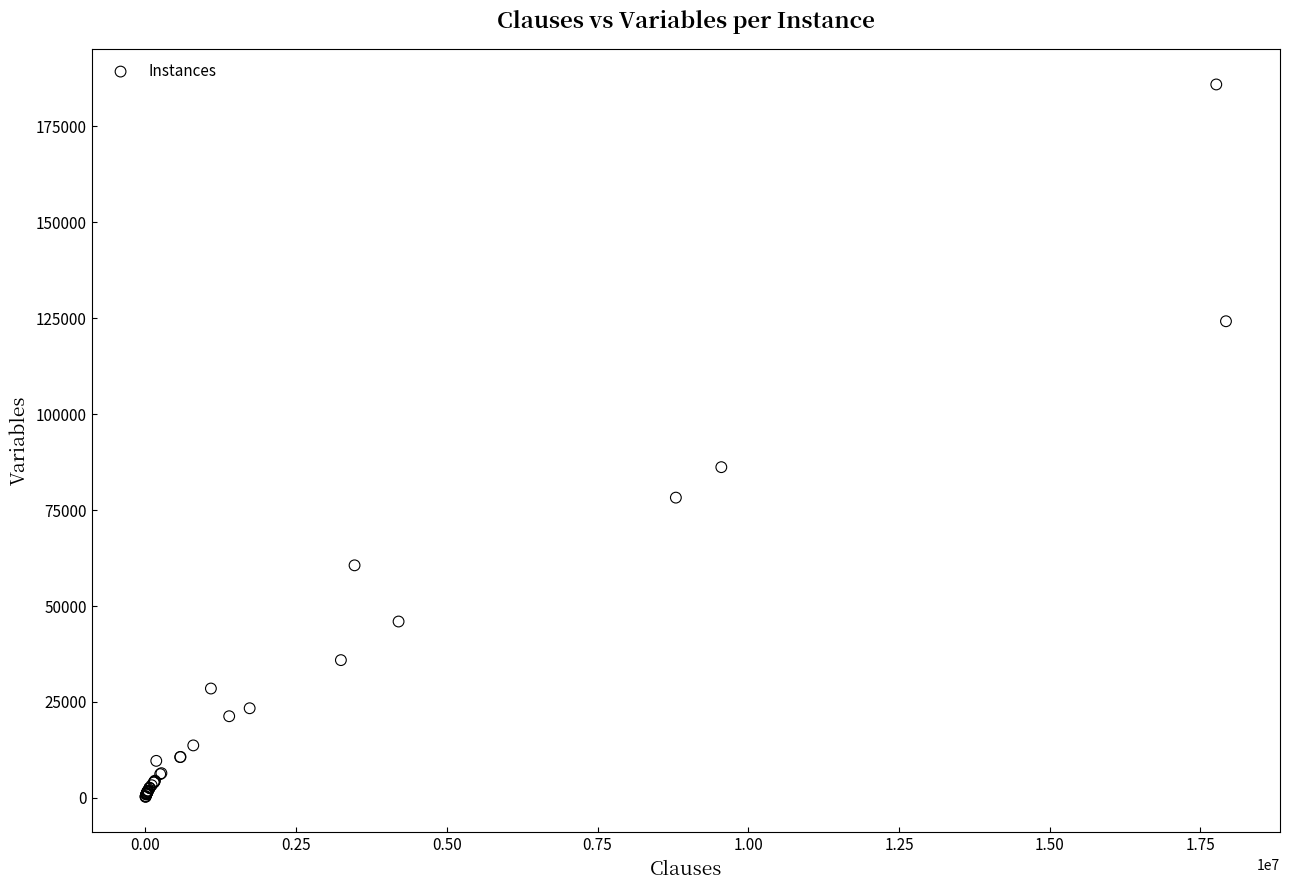

What Y value in the scatter plot is closest to 93086?

86180